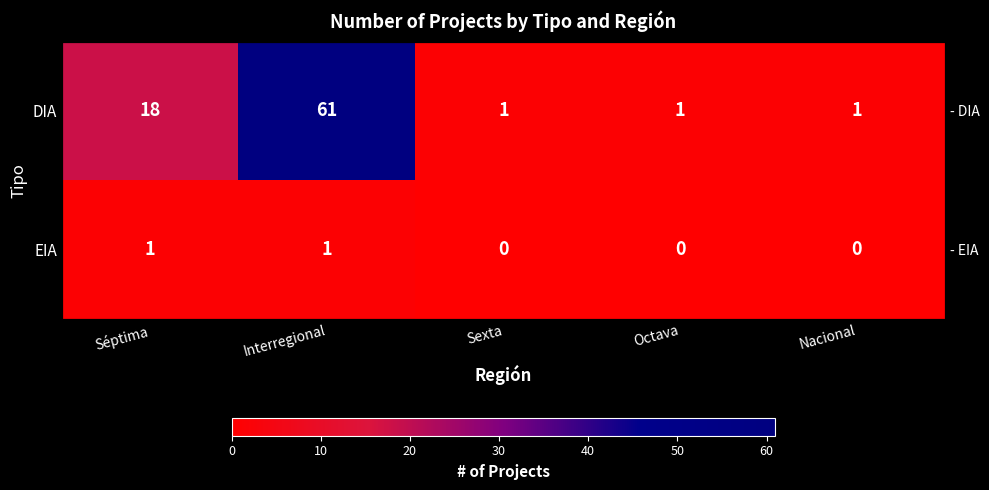

What is the maximum value shown in the chart?

61